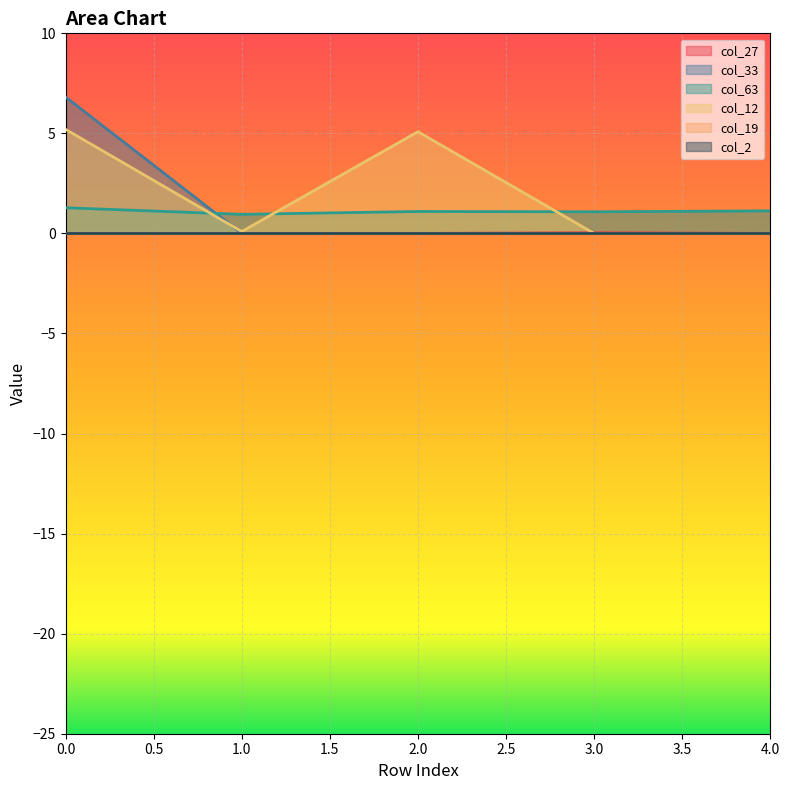

Count the col_27 values in the range 0 to 1.

5